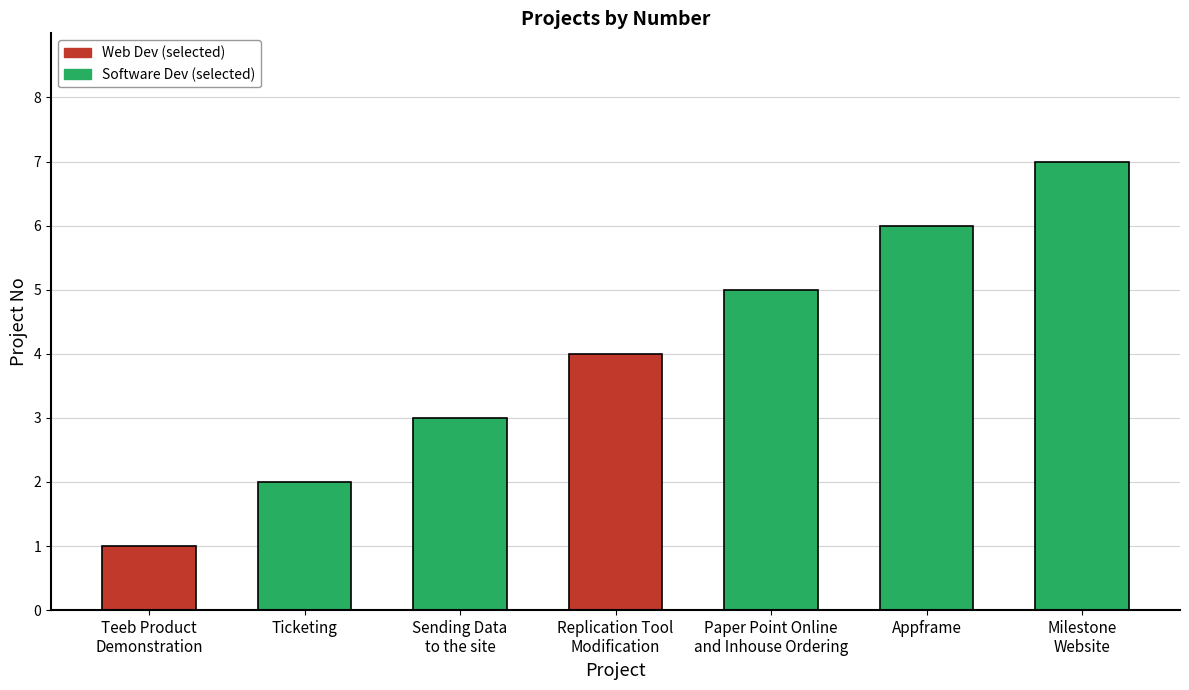

Which category has the highest value across all series?

Milestone
Website